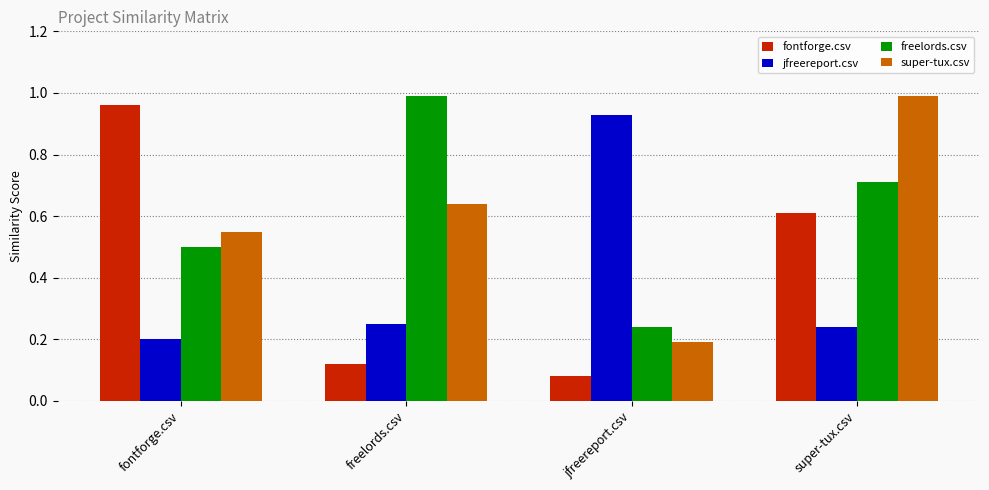

What is the sum of the jfreereport.csv values at freelords.csv and fontforge.csv?

0.5